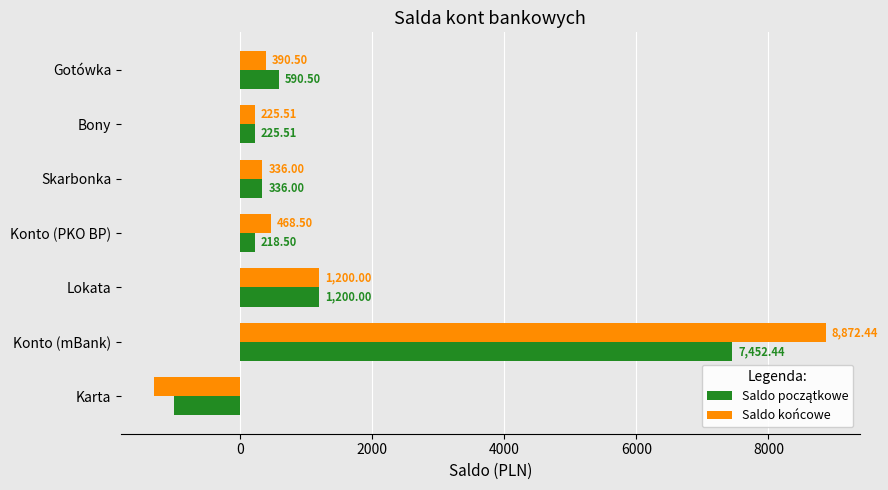

What is the sum of all Saldo końcowe values?

10193.0